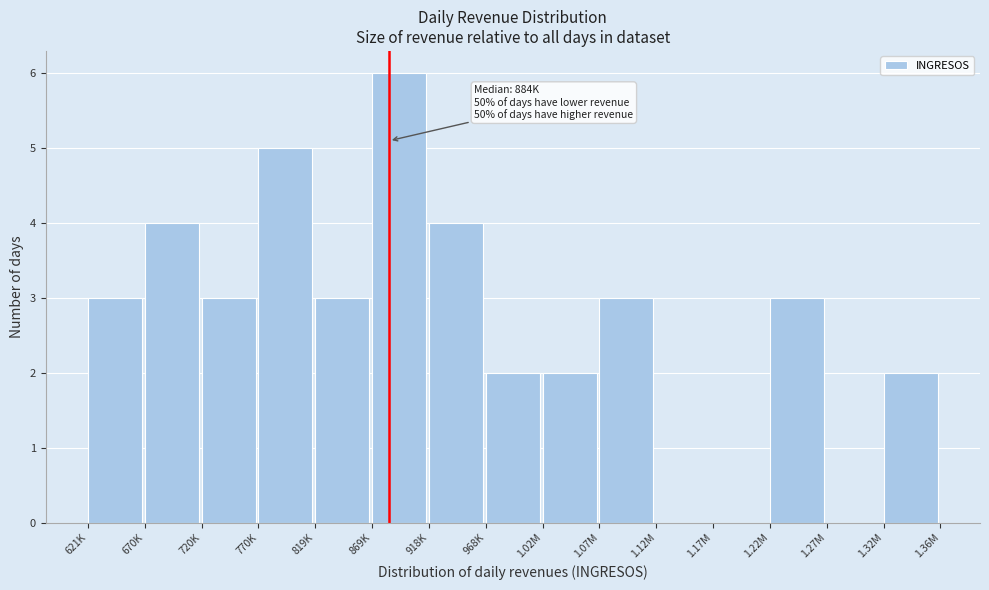

Reading left to right, extract all data points from this chart.

621K=3	670K=4	720K=3	770K=5	819K=3	869K=6	918K=4	968K=2	1.02M=2	1.07M=3	1.12M=0	1.17M=0	1.22M=3	1.27M=0	1.32M=2